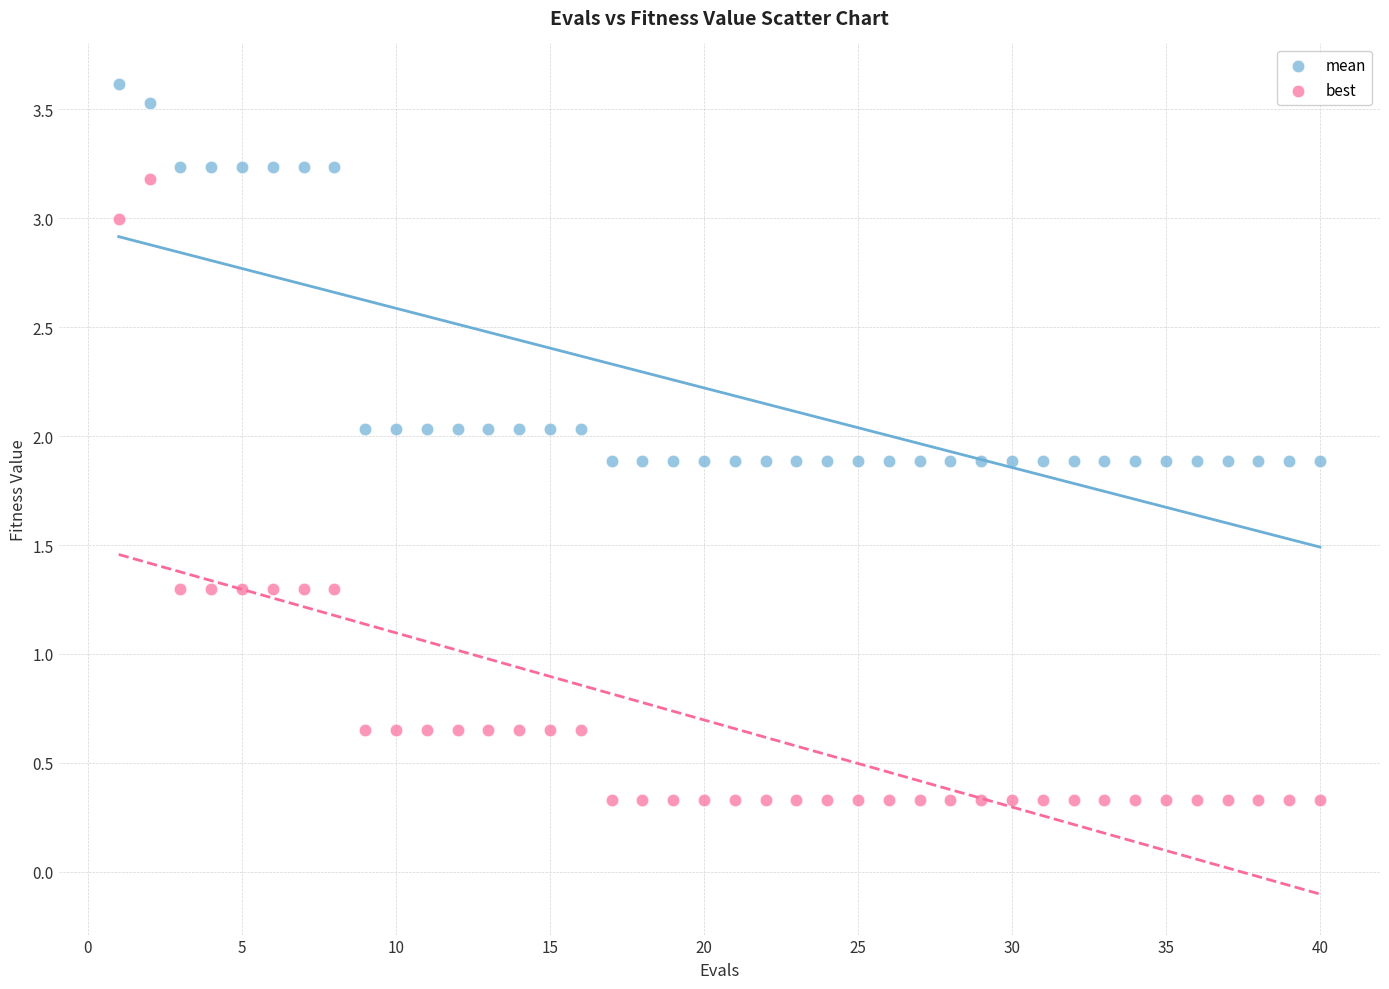

Which series contains the lowest Y value?

best